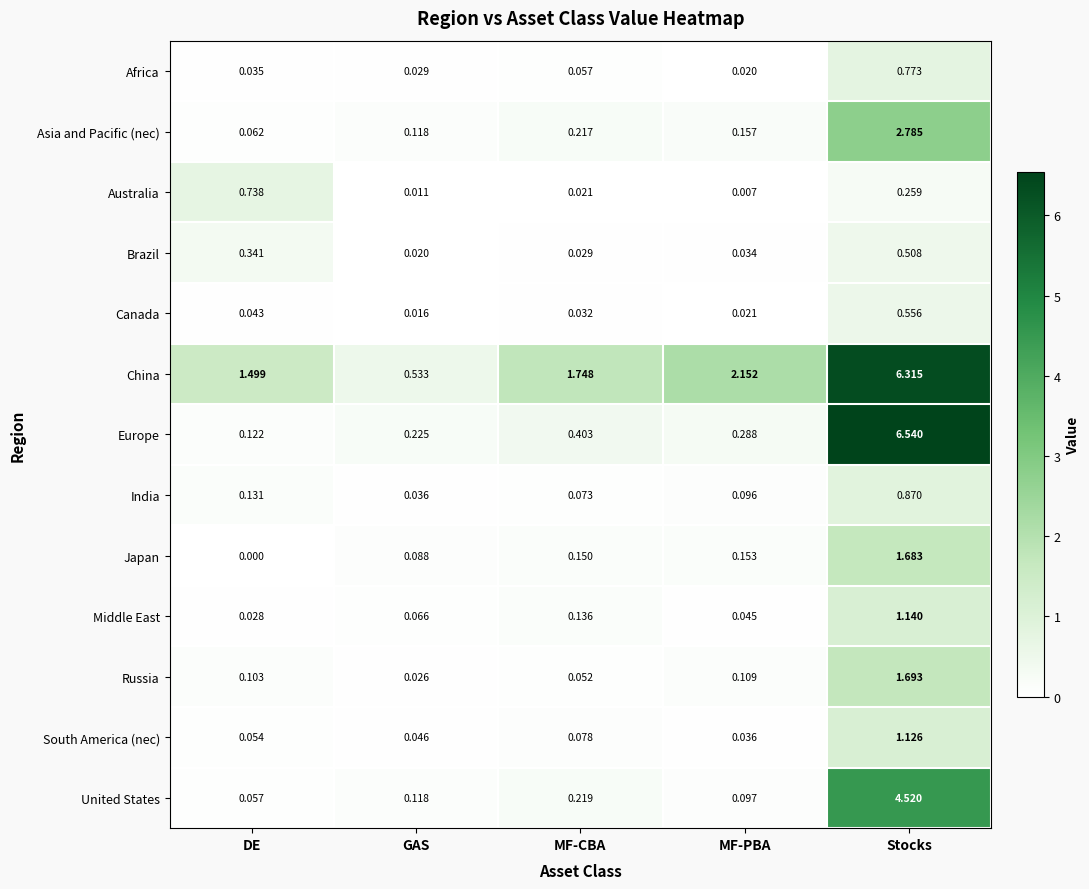

Which series has the largest range (max minus min)?

Europe